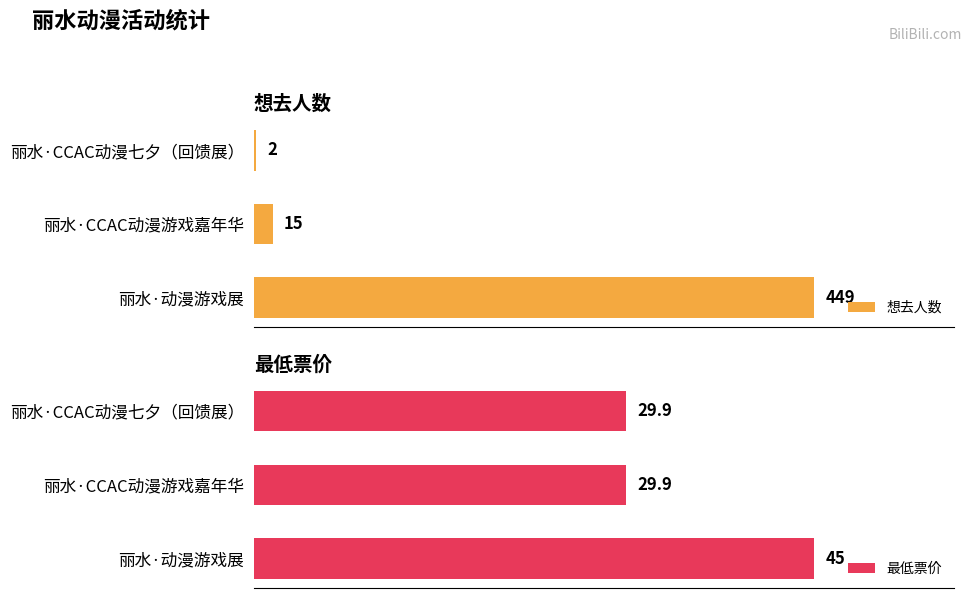

What is the difference between the maximum and minimum values in the 最低票价 series?

15.1